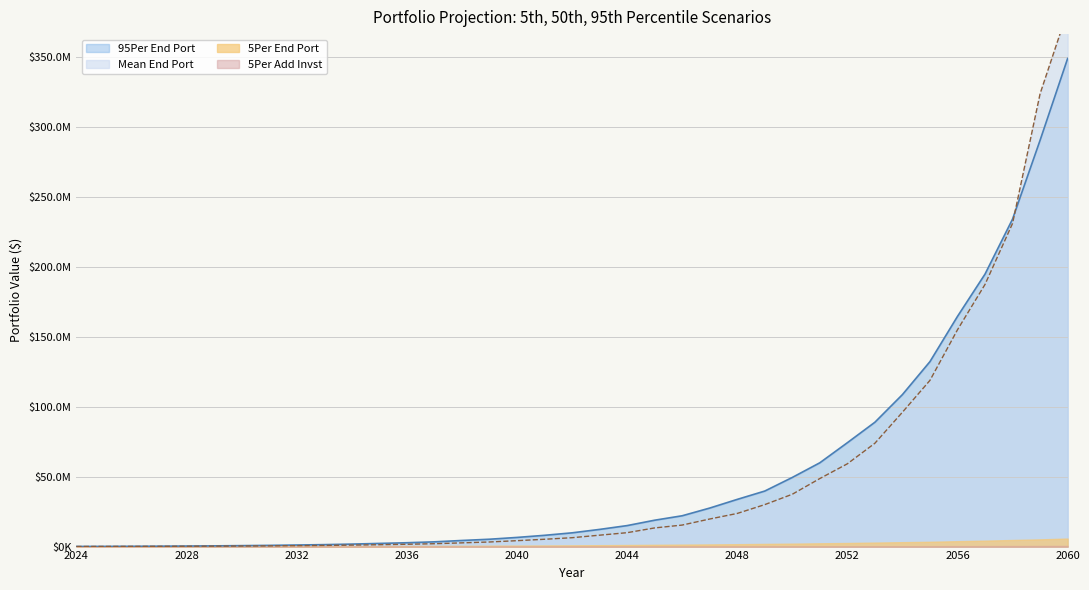

At which label does Mean End Port reach its peak?

2060